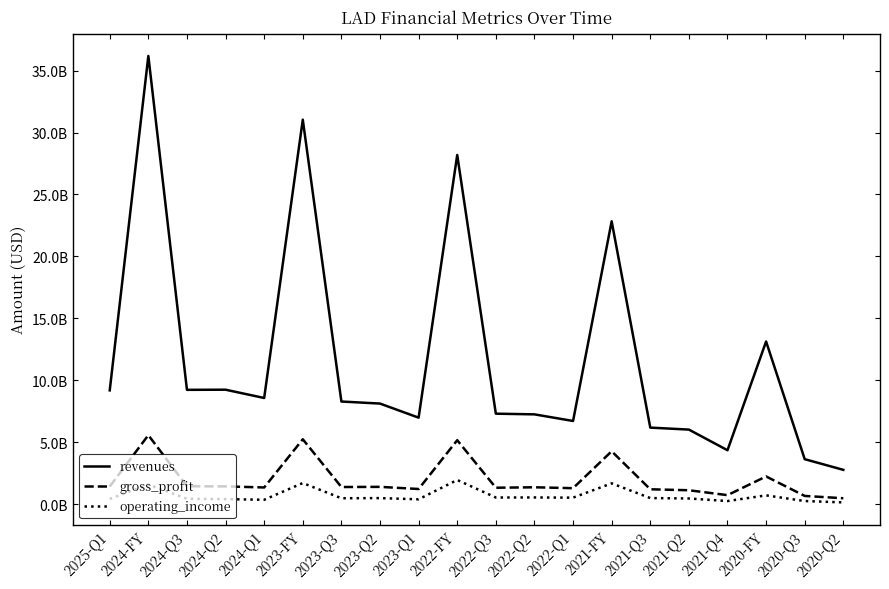

Rank the series by their maximum value, from highest to lowest.

revenues, gross_profit, operating_income